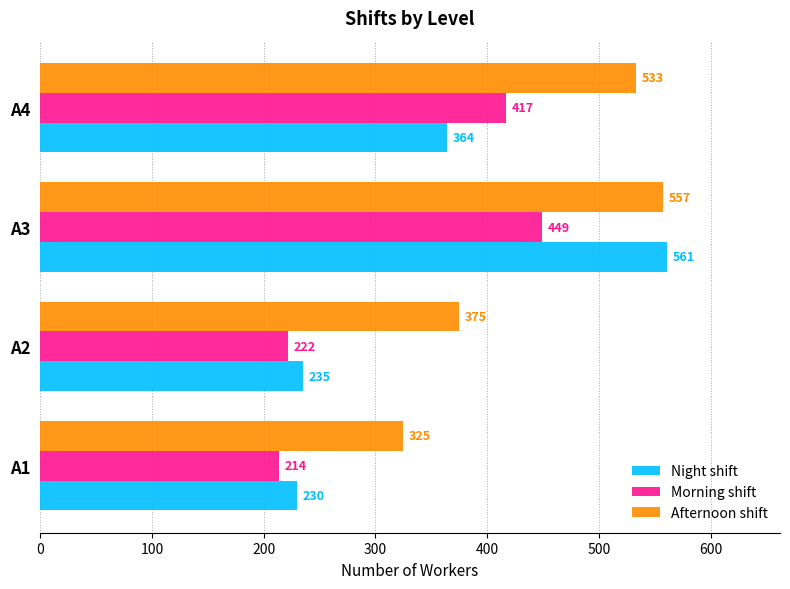

Rank the series by their average value, from lowest to highest.

Morning shift, Night shift, Afternoon shift